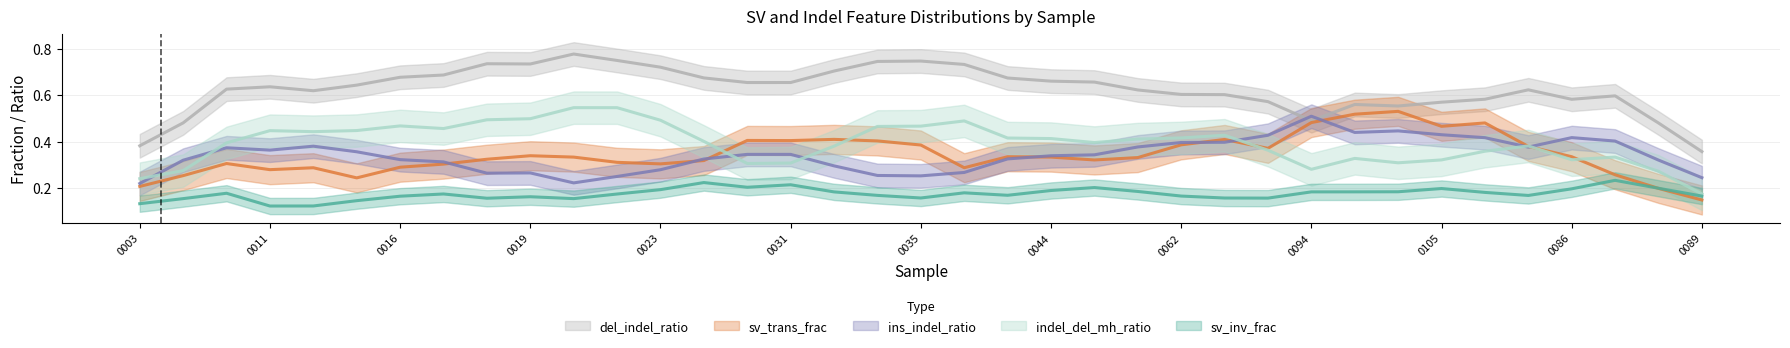

Does the chart display data point markers on the line(s)?

No